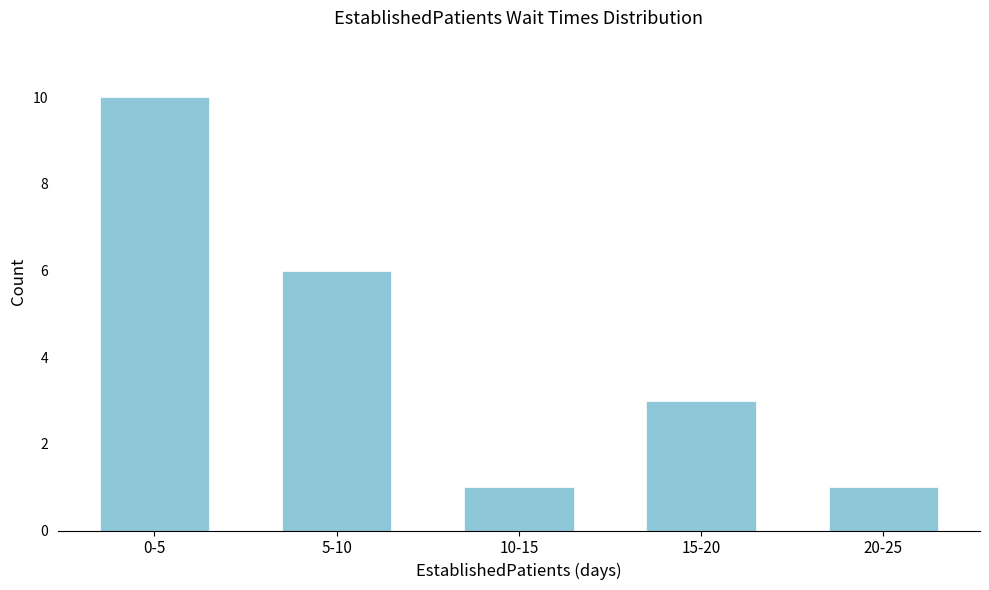

Reading left to right, extract all data points from this chart.

10	6	1	3	1